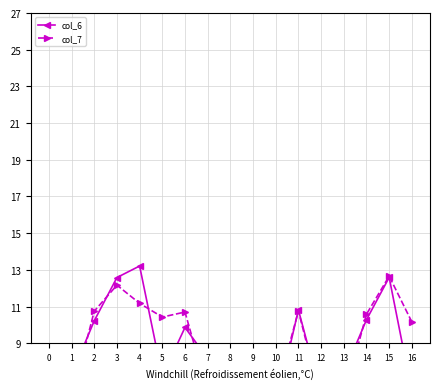

After their last crossing, which series has the higher values: col_7 or col_6?

col_7